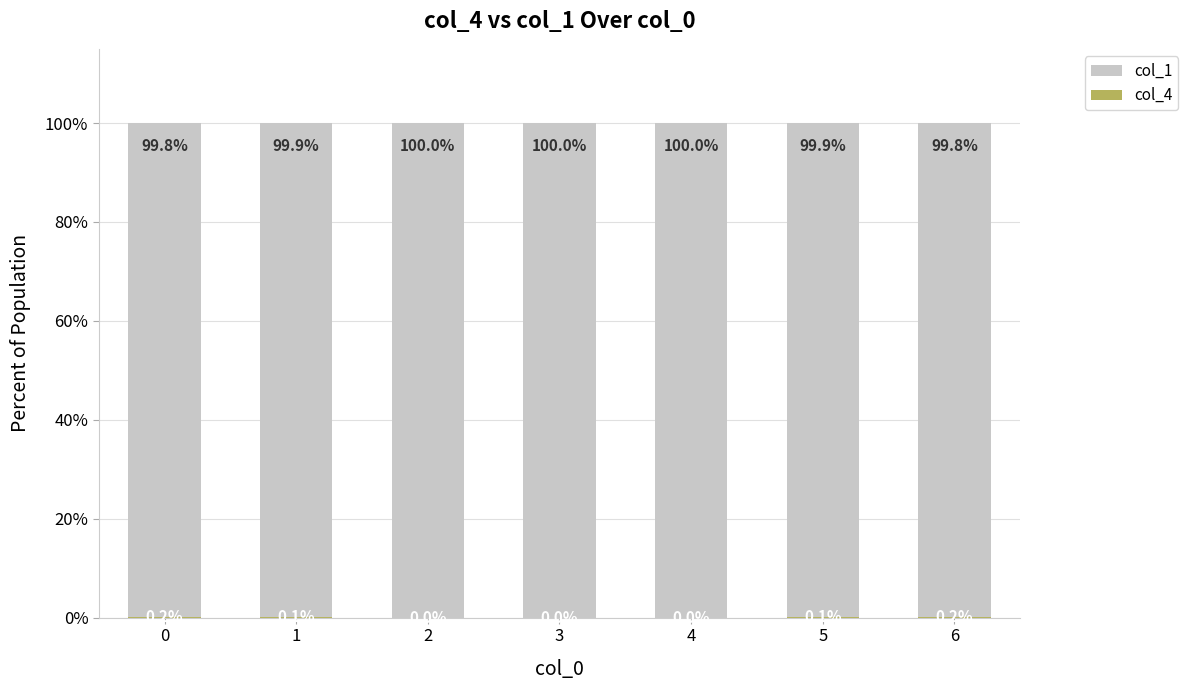

What is the total value across all series at 2?

100.0